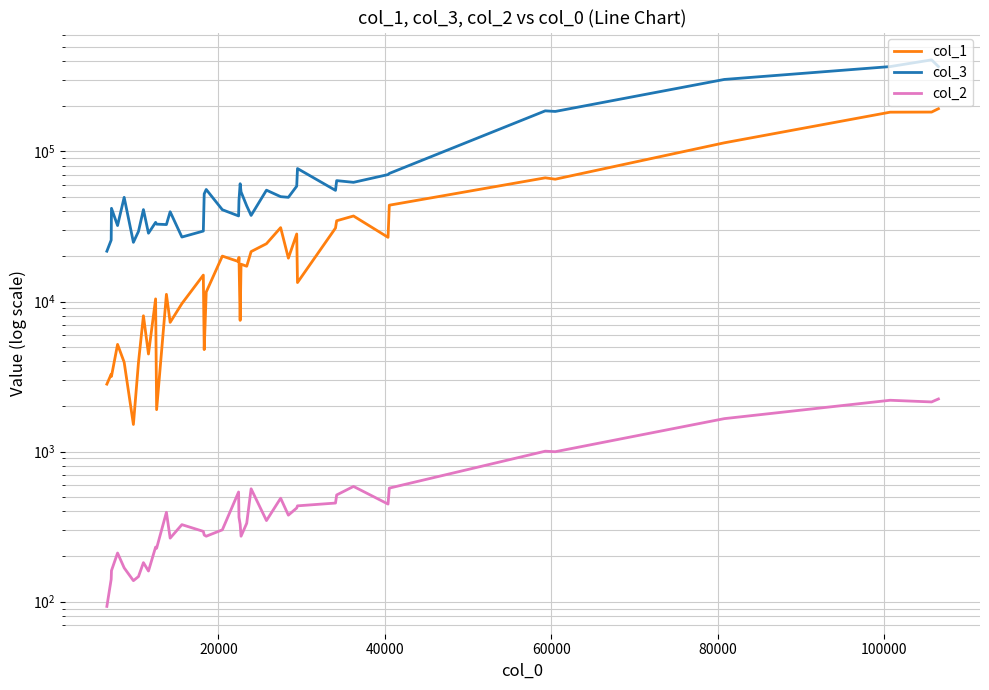

What is the value of the col_3 point at the 27th from the left?

49462